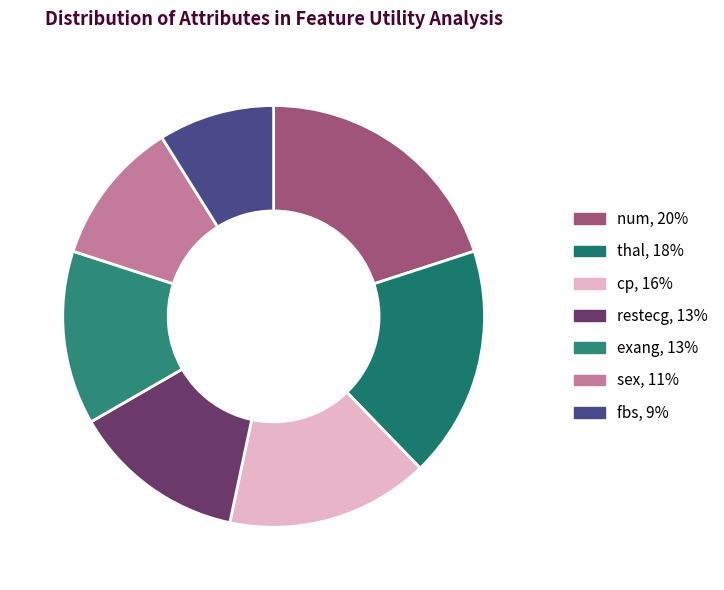

Count the number of slices in the pie.

7